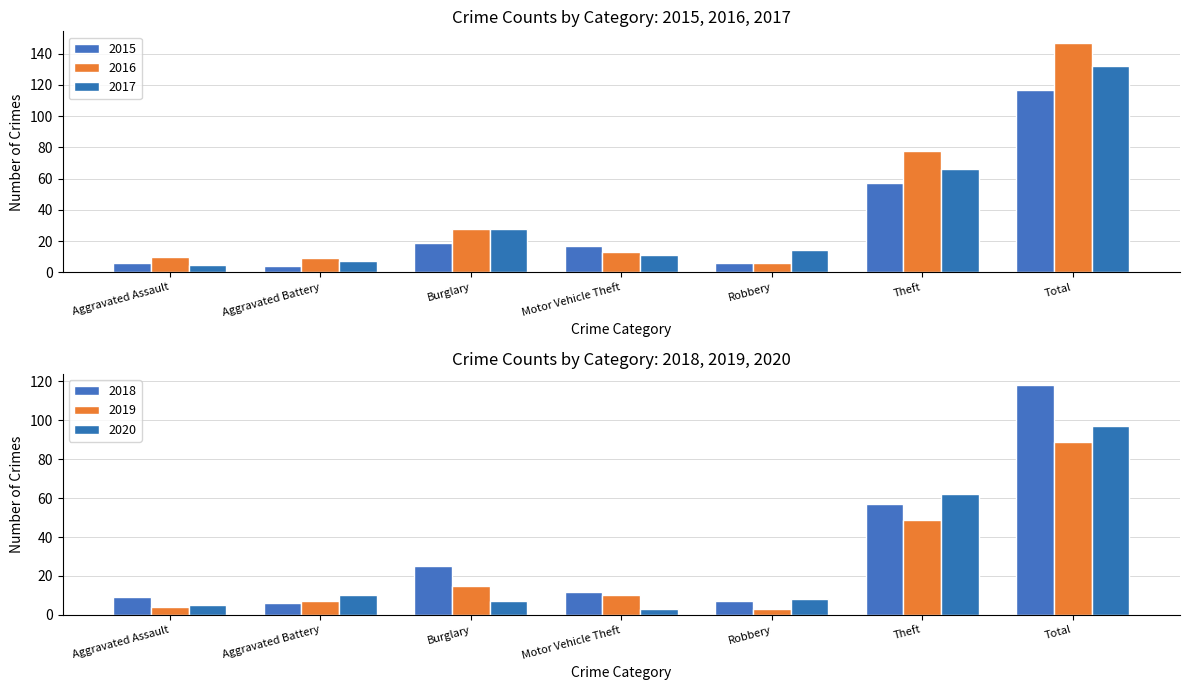

What is the difference between the highest and lowest values at Burglary?

21